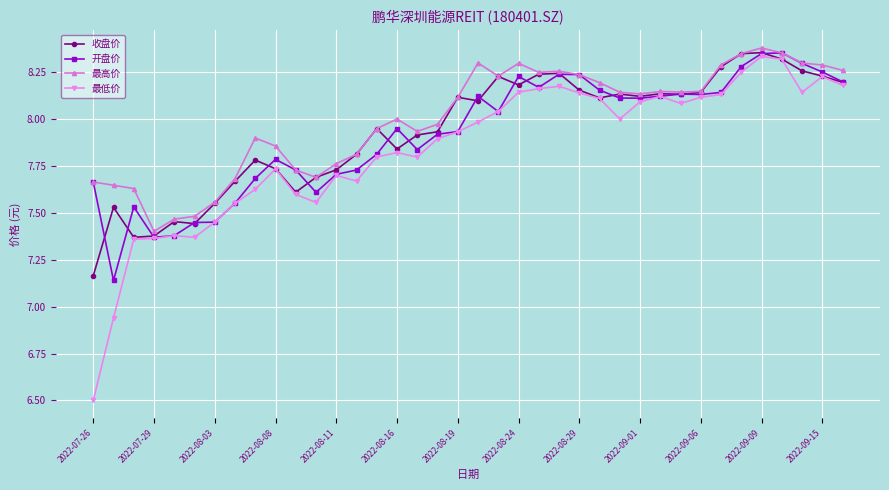

Which series has the widest spread of values?

最低价